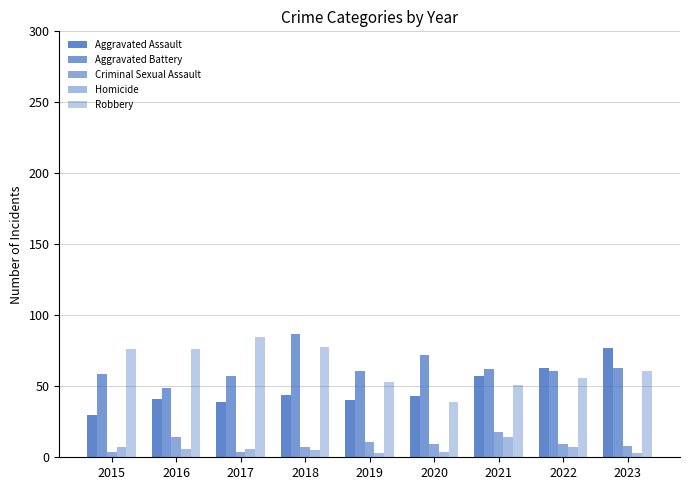

At 2016, list the series in order from largest to smallest.

Robbery, Aggravated Battery, Aggravated Assault, Criminal Sexual Assault, Homicide